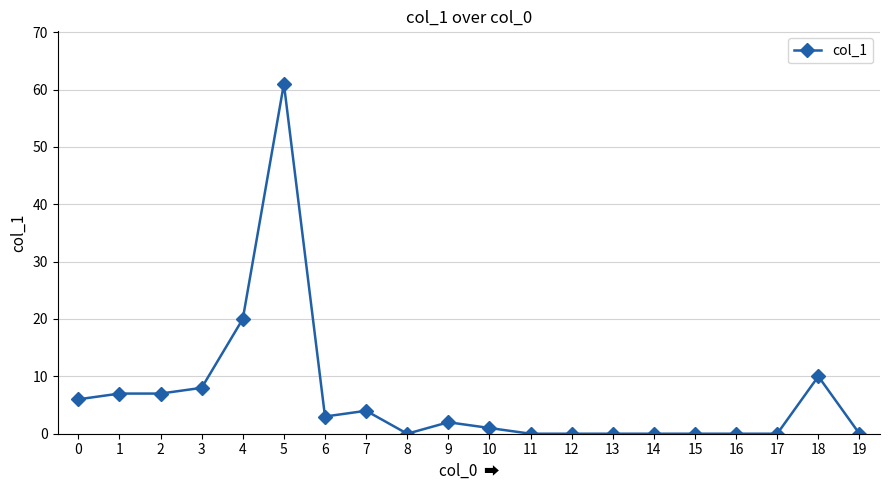

What is the change in value from 0 to 18?

+4